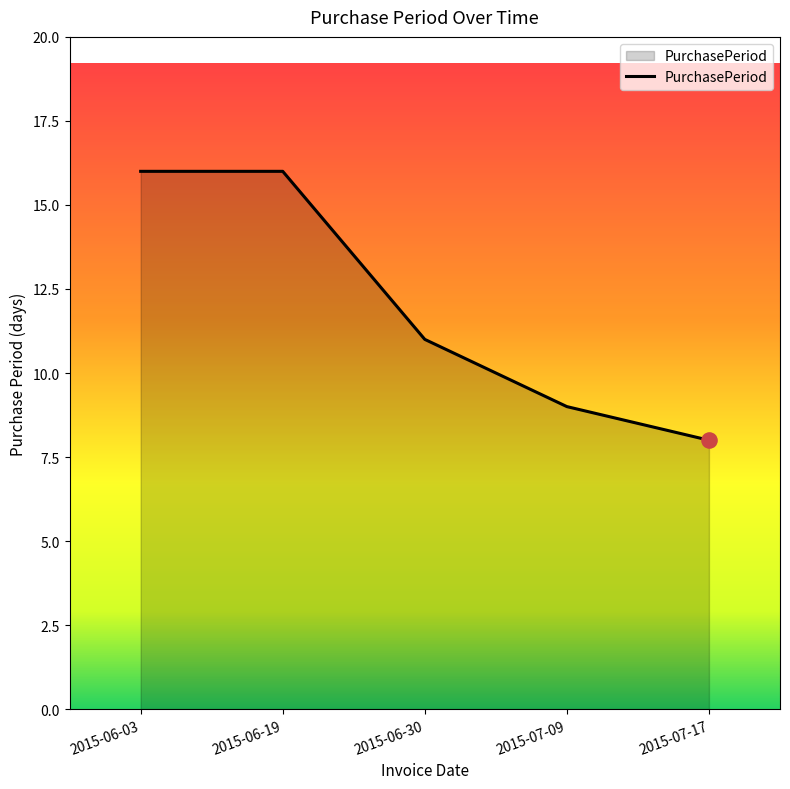

Which has a higher value, 2015-07-17 or 2015-06-19?

2015-06-19